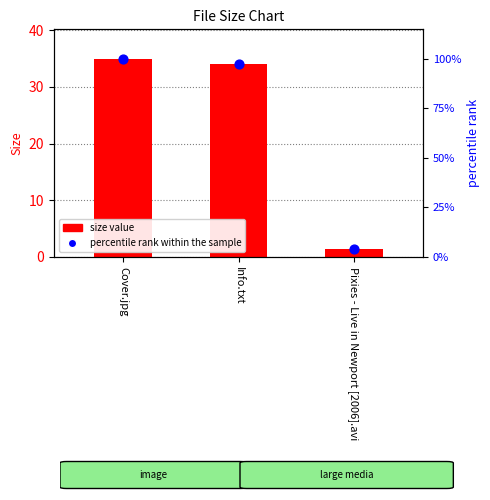

What is the total value across all series at Cover.jpg?

134.9